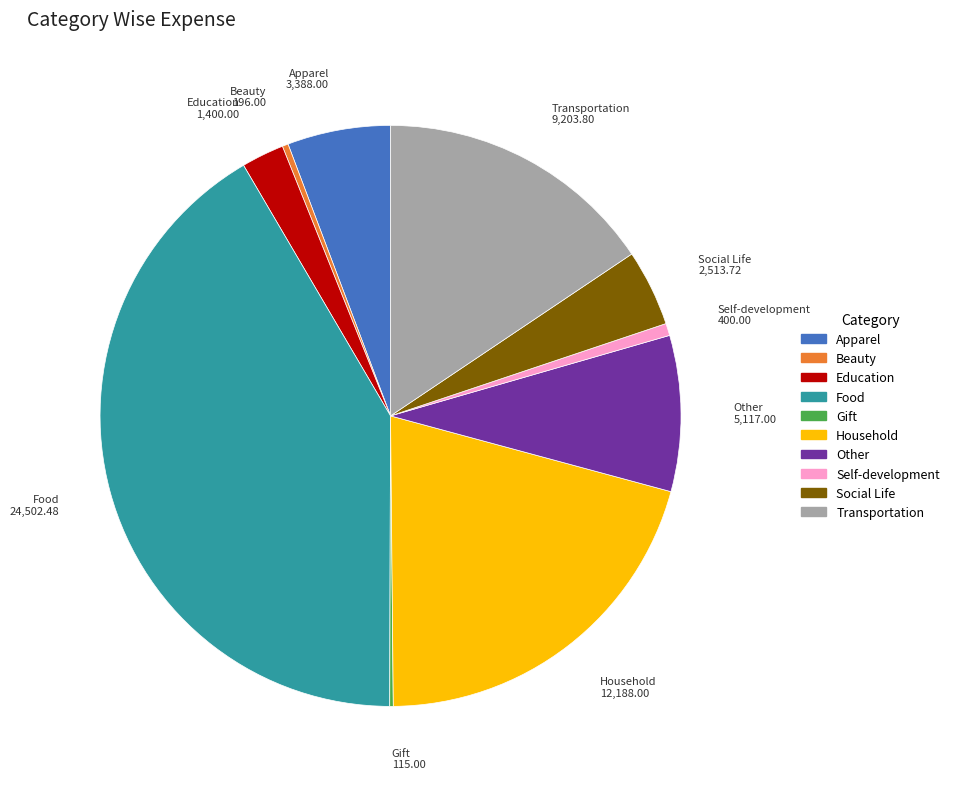

Which category has the biggest portion of the pie?

Food